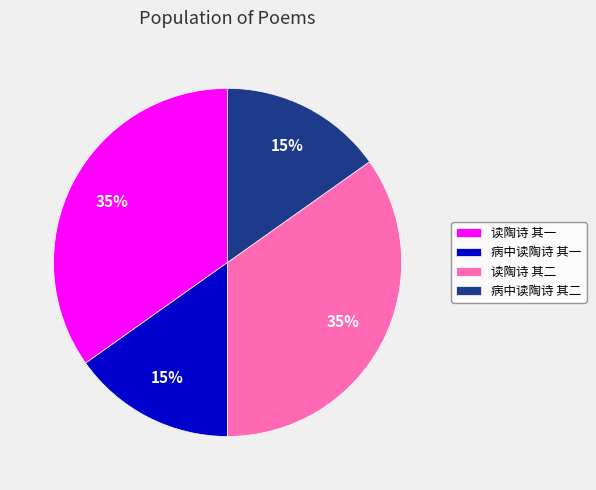

Is the sum of 读陶诗 其二 and 读陶诗 其一 greater than half?

Yes